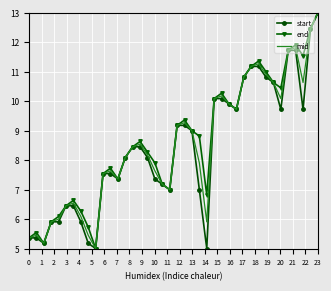

What is the highest value of the end series?

13.0